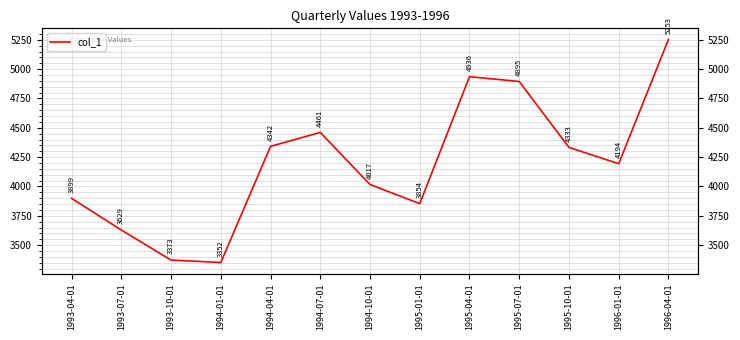

What is the label of the 12th point from the left?

1996-01-01